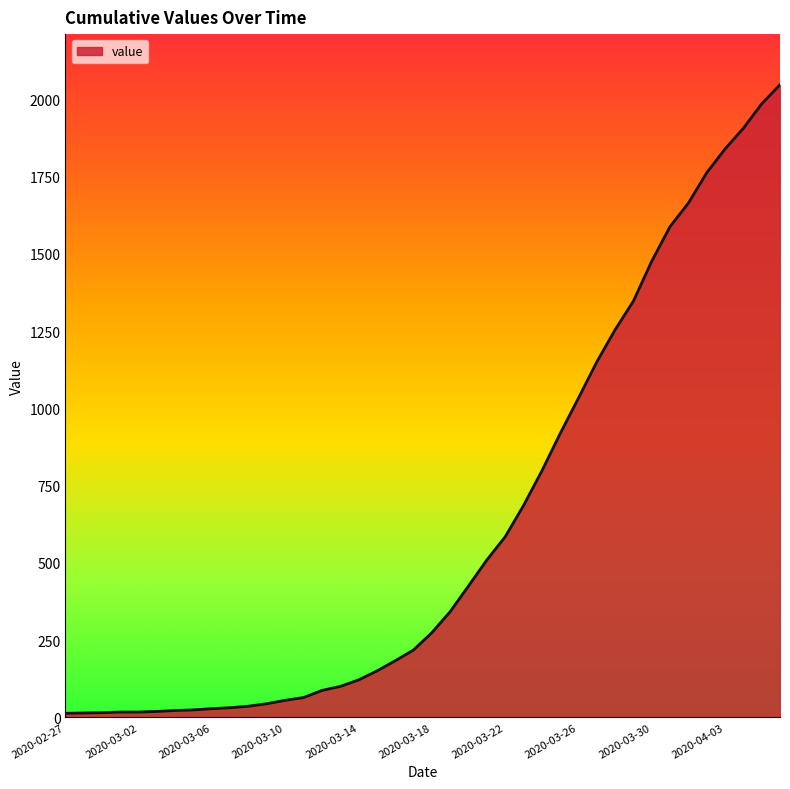

What is the maximum value shown in the chart?

2047